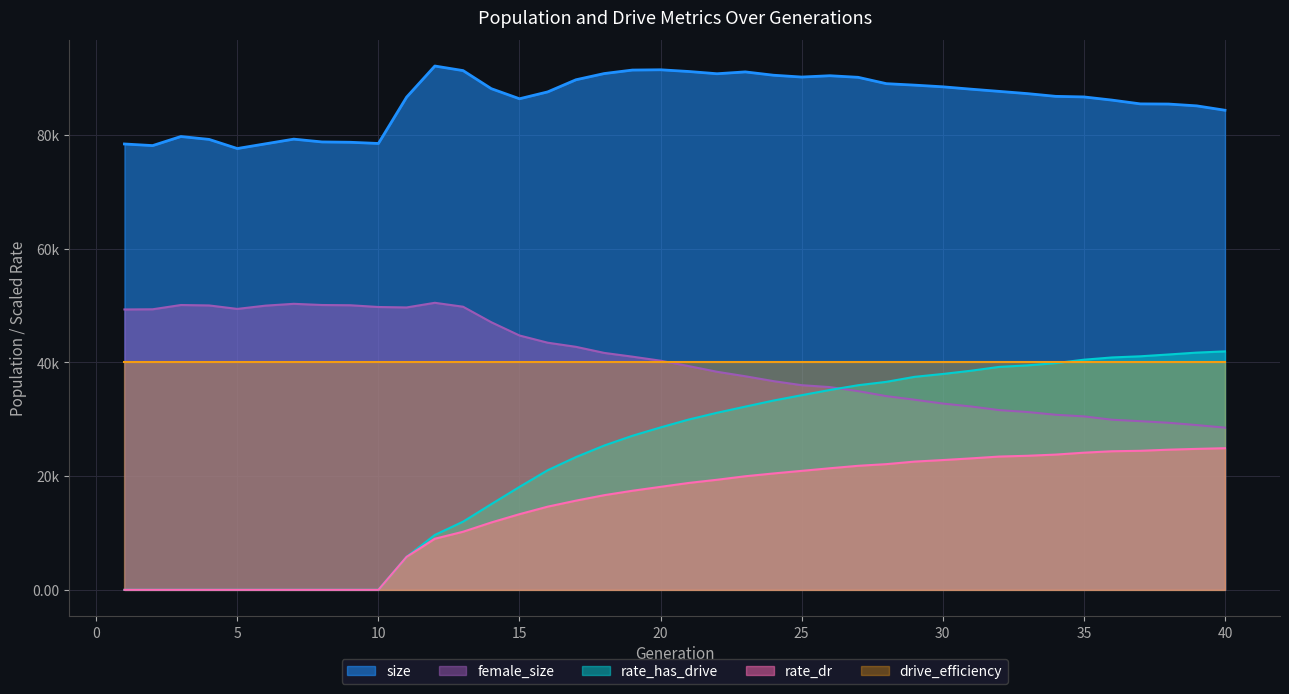

At which label does size reach its peak?

12